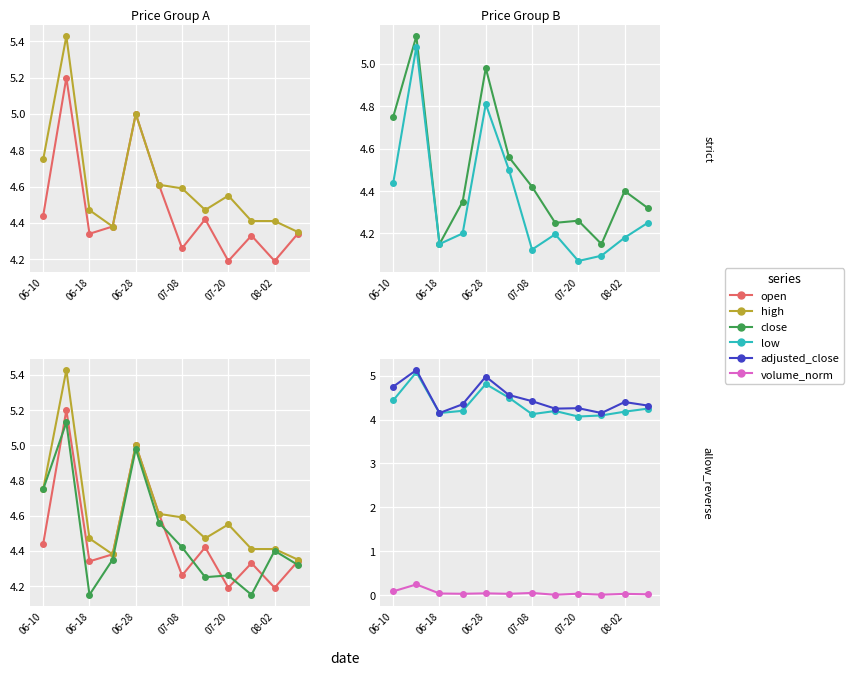

What is the average value of the open series?

4.5